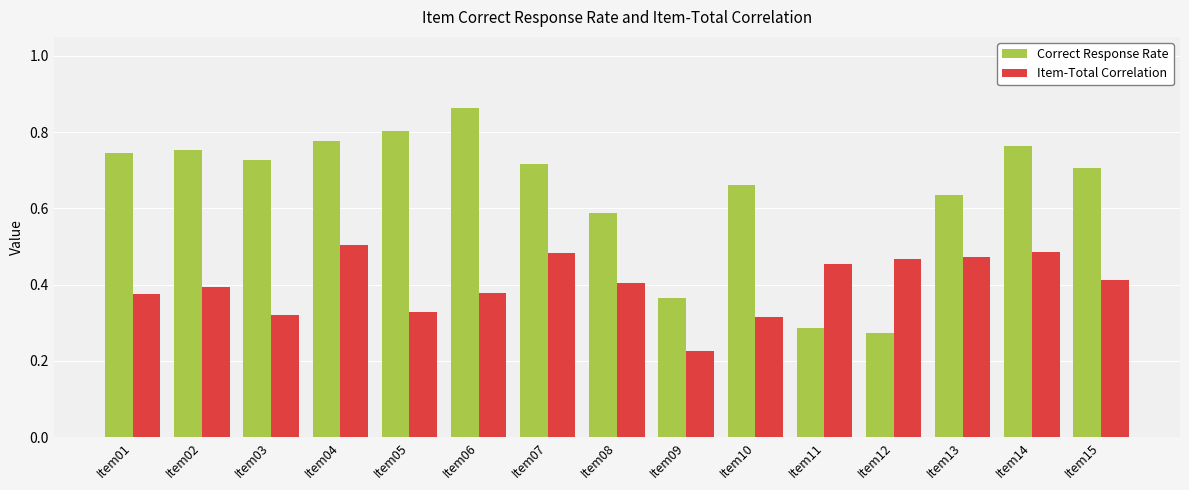

Rank the series by their maximum value, from highest to lowest.

Correct Response Rate, Item-Total Correlation